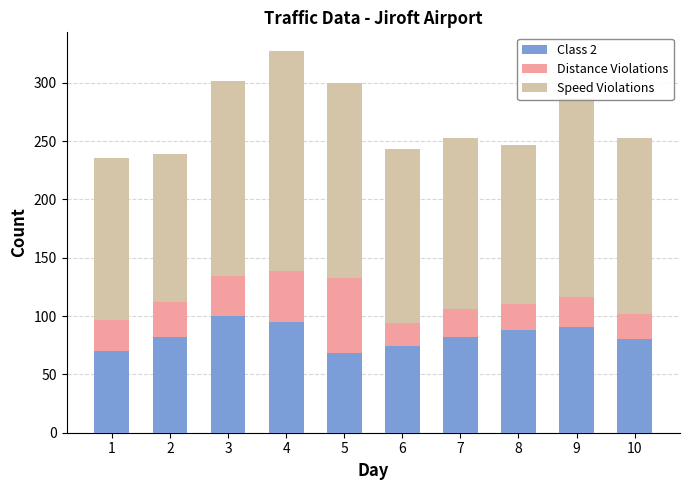

Is it true that Class 2 equals 82 at 7?

True